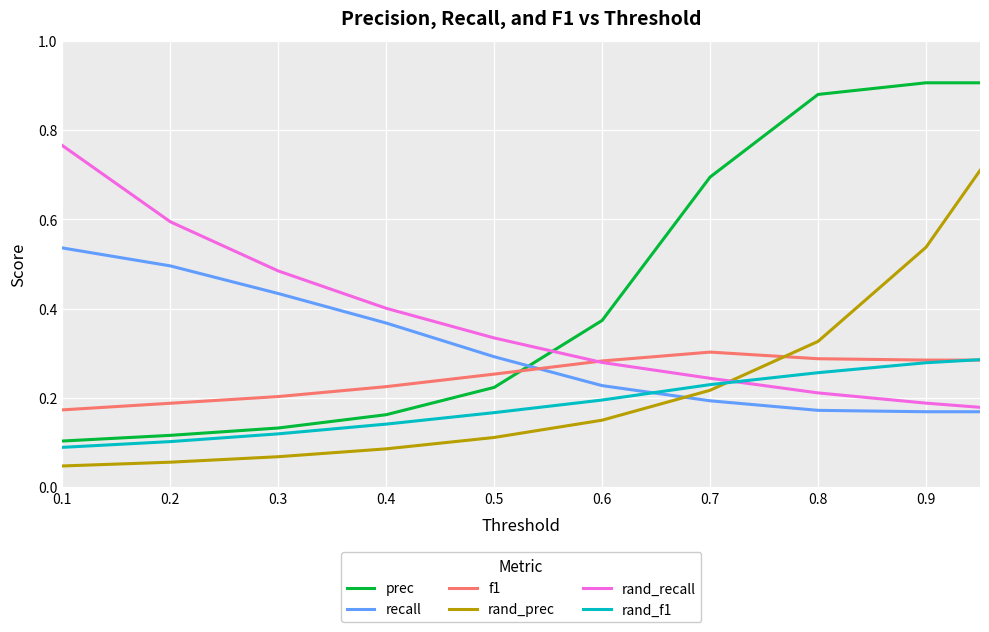

Which series has the widest spread of values?

prec